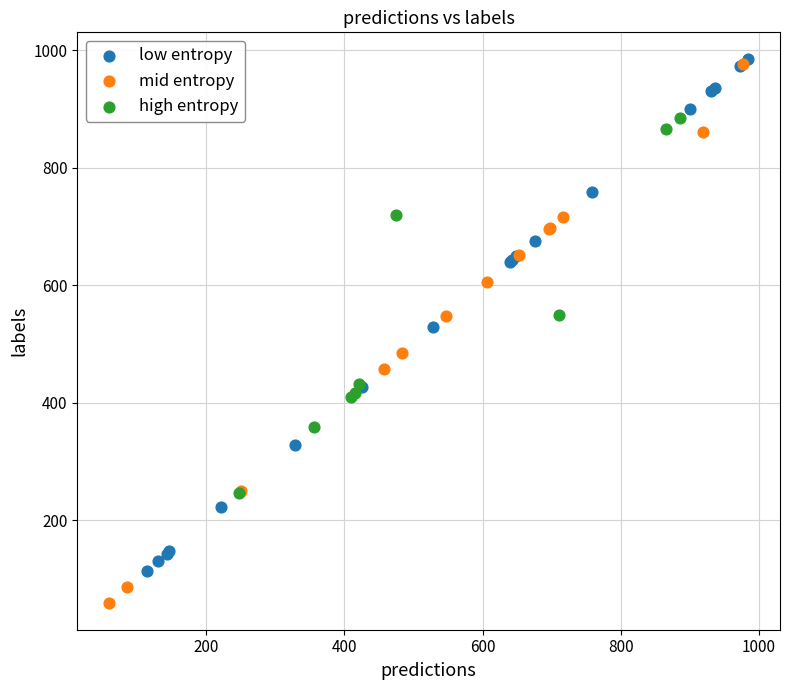

Which series reaches the minimum Y coordinate?

mid entropy